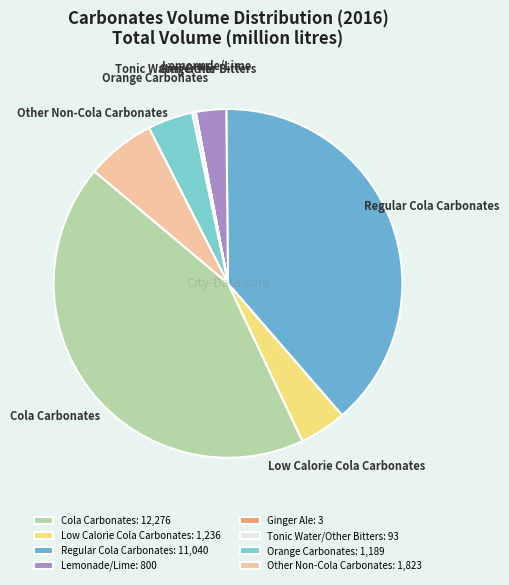

Do Cola Carbonates and Lemonade/Lime together represent more than half of the pie?

No